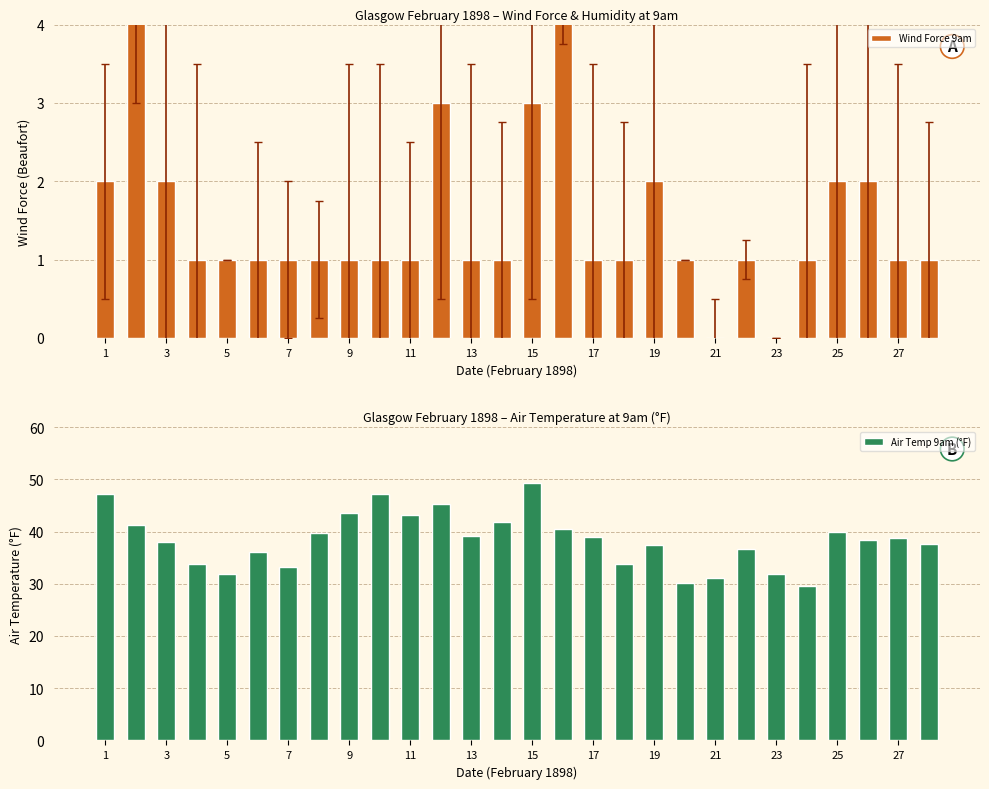

What is the lowest value of the Air Temp 9am (°F) series?

29.6